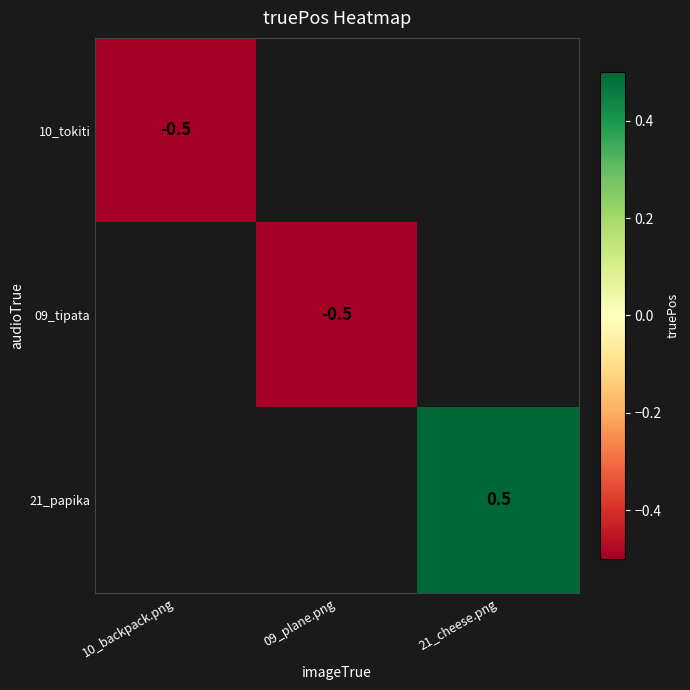

At how many categories does at least one series exceed 0?

1